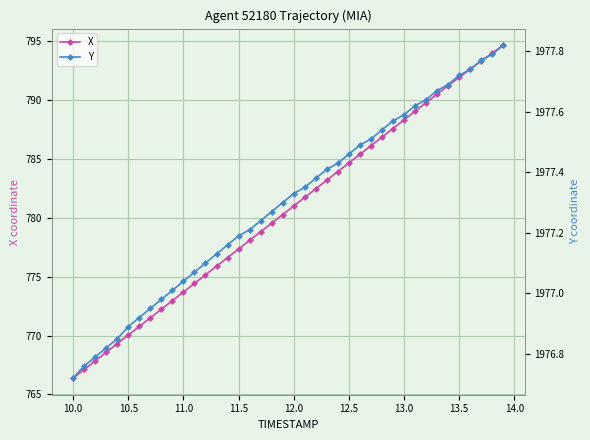

What is the difference between the maximum and minimum values in the X series?

28.3